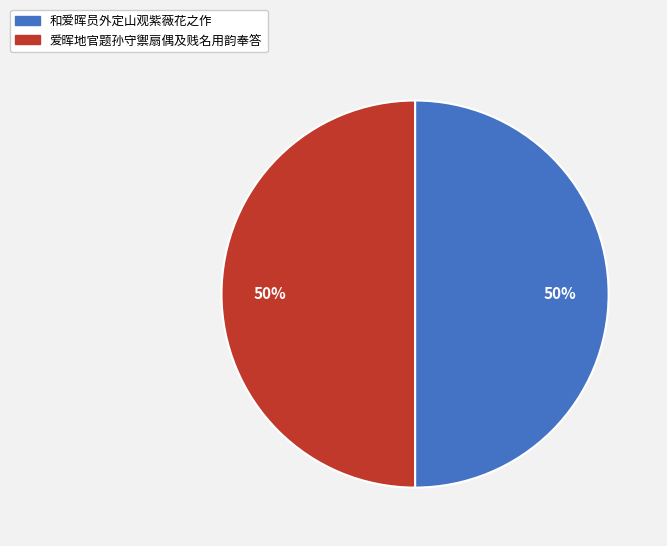

To the nearest percent, what portion does 爱晖地官题孙守禦扇偶及贱名用韵奉答 represent?

50%